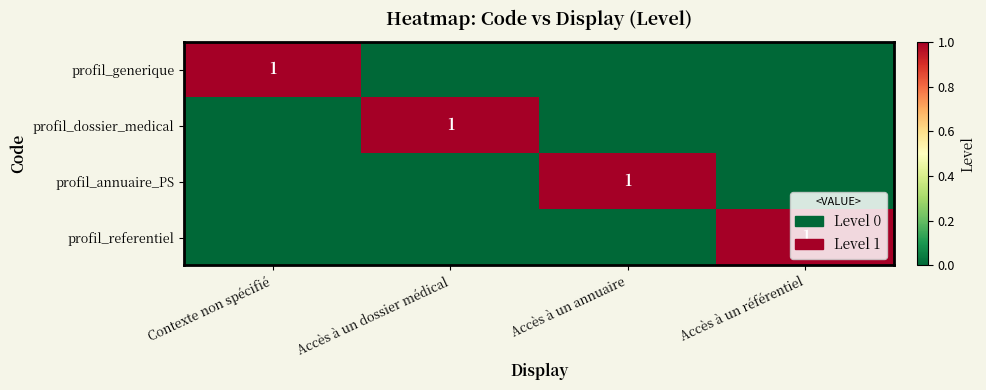

Is it true that profil_generique equals 1 at Contexte non spécifié?

True